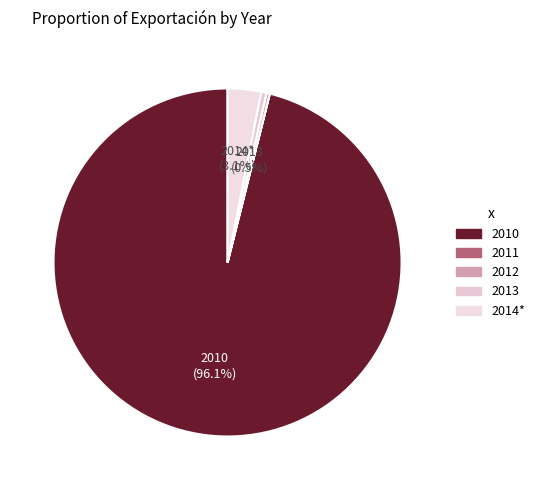

To the nearest percent, what portion does 2014* represent?

3%